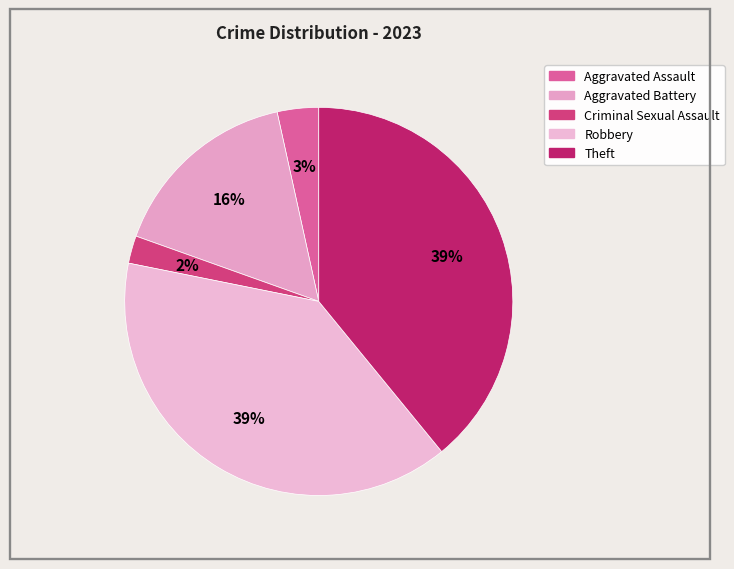

Count the number of slices in the pie.

5